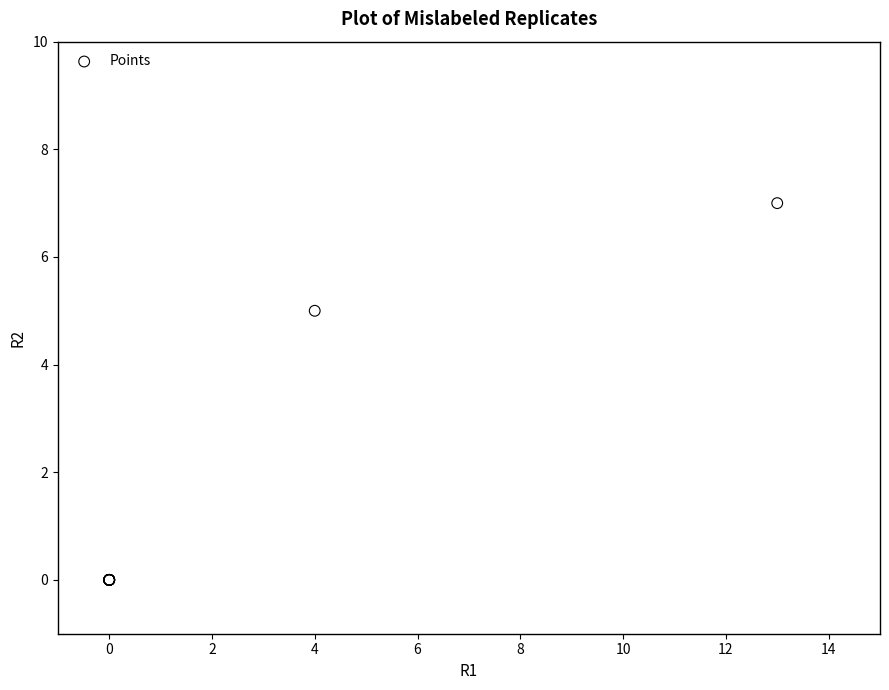

What Y value in the scatter plot is closest to 3?

5